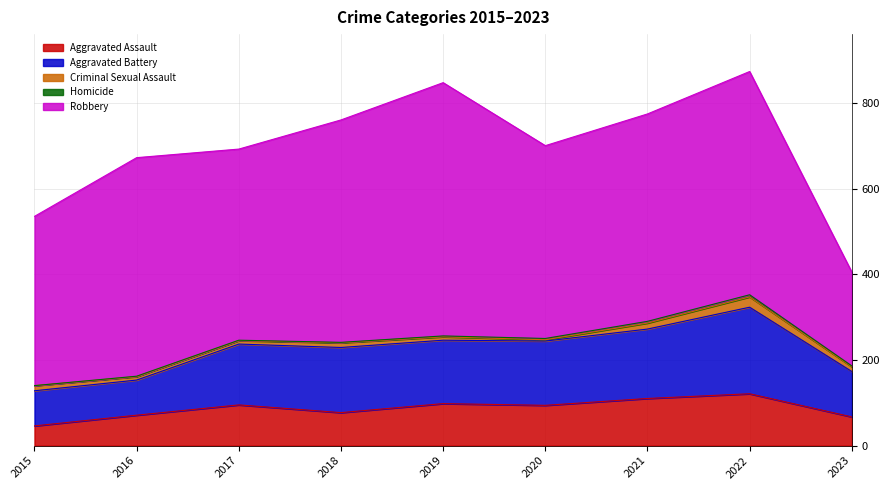

Which series has the largest total across all categories?

Robbery